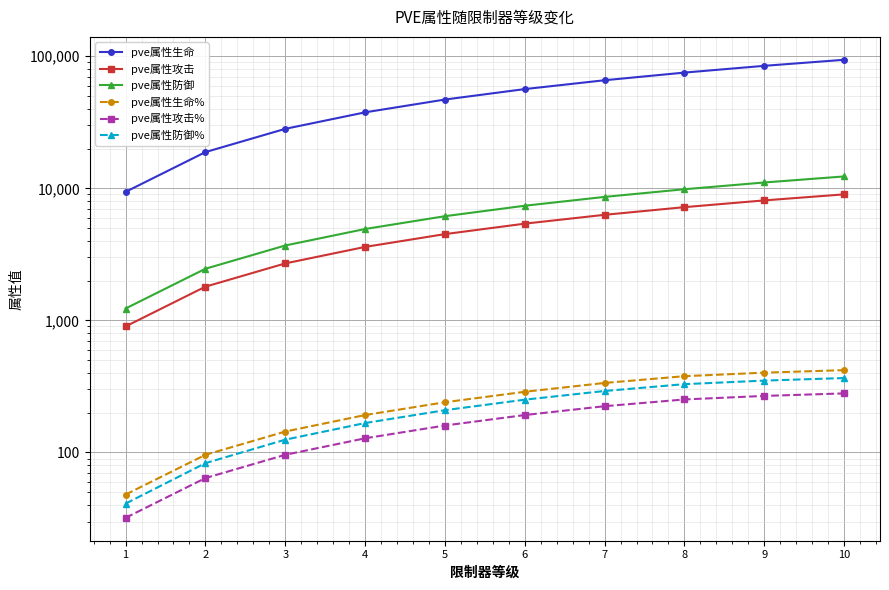

At which label does pve属性防御% reach its minimum?

1